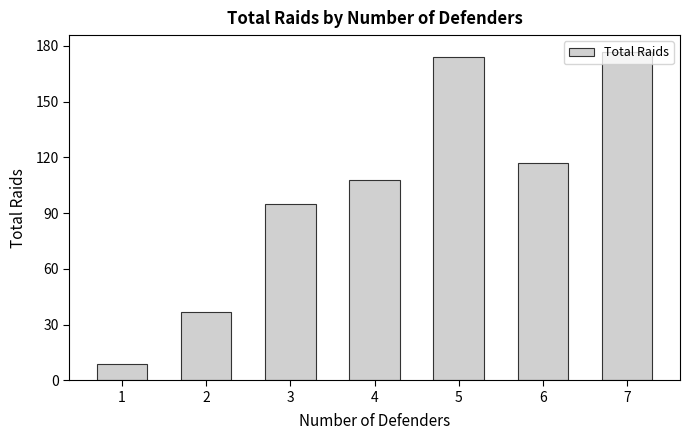

Are the bars horizontal?

No